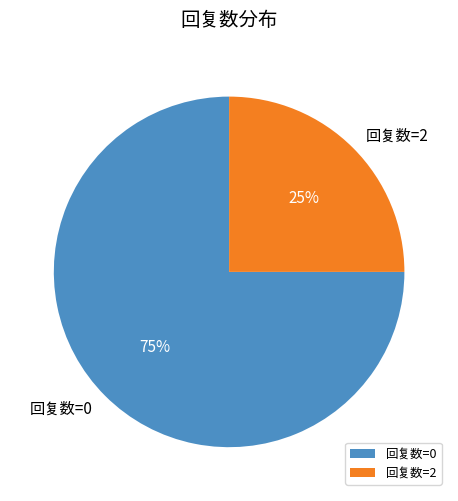

Does 回复数=0 account for over 50% of the chart?

Yes